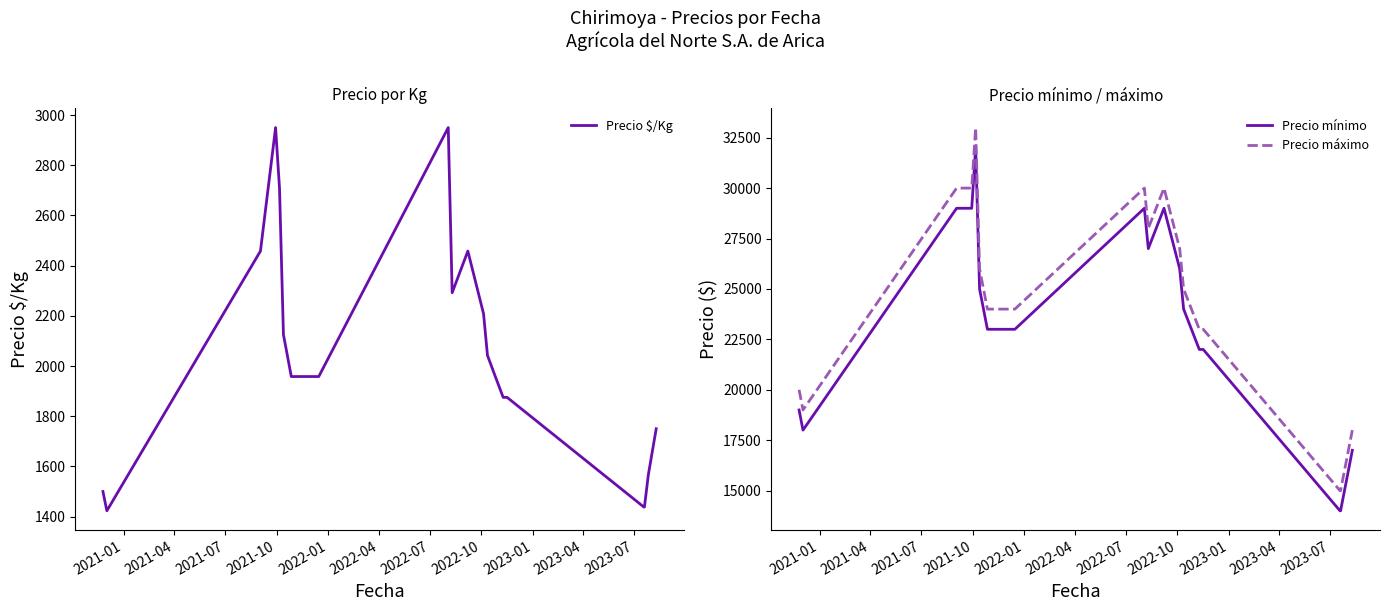

How many interior local peaks does the Precio mínimo series have?

3